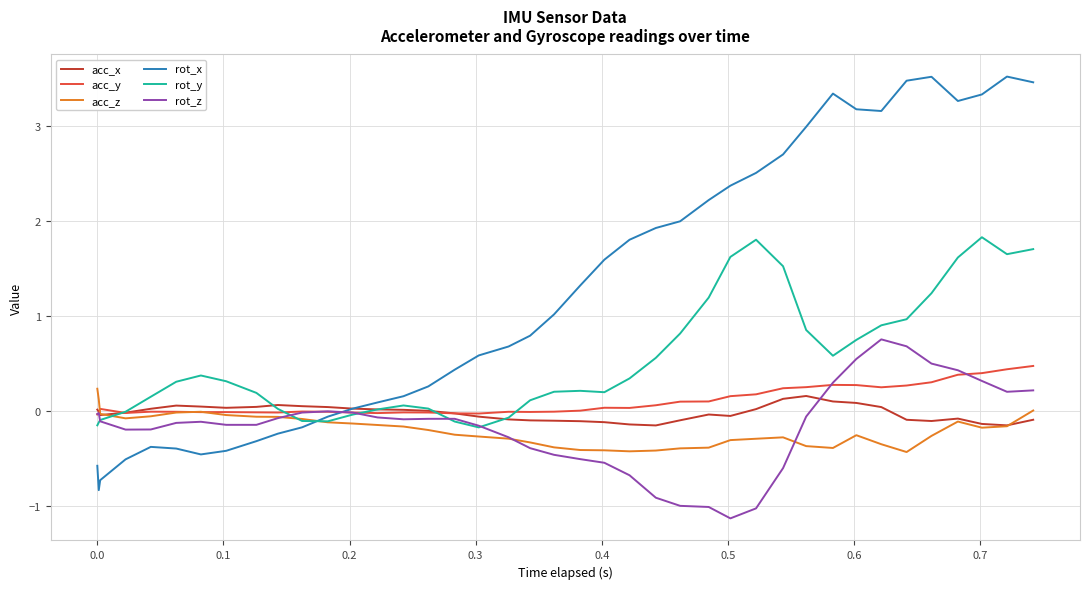

True or false: rot_y has more than 1 interior local peaks.

True